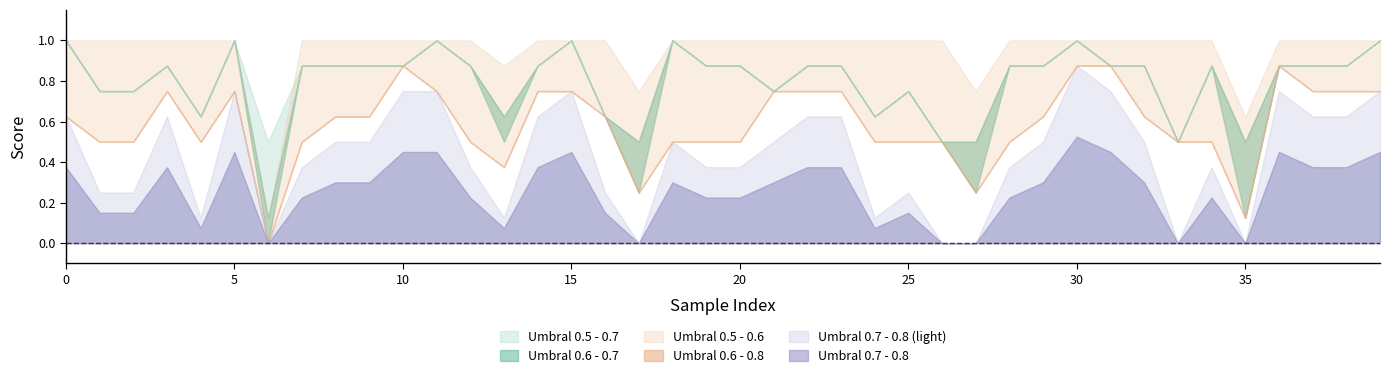

What is the value of the Umbral 0.6 - 0.8 point at the 32nd from the left?

0.9